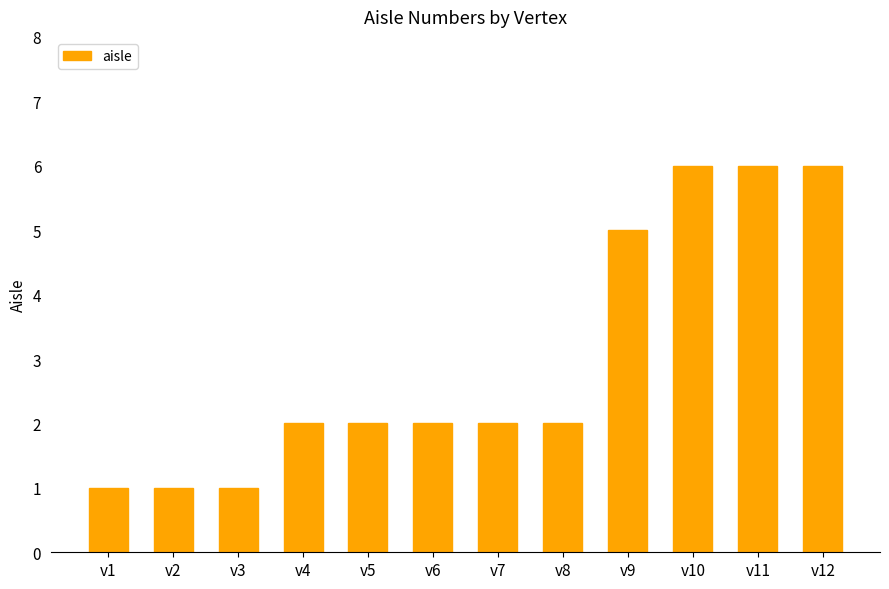

Reading left to right, transcribe all the data shown in this chart.

1	1	1	2	2	2	2	2	5	6	6	6